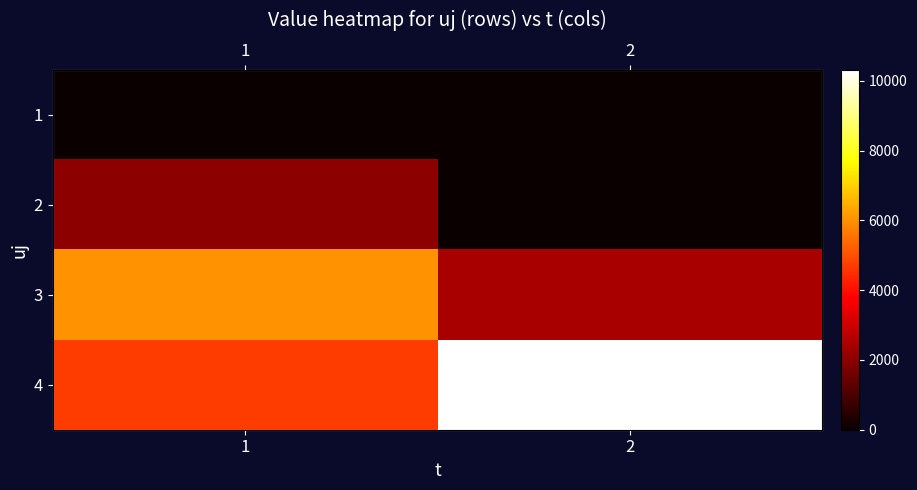

What is the average value of the 4 series?

7502.7